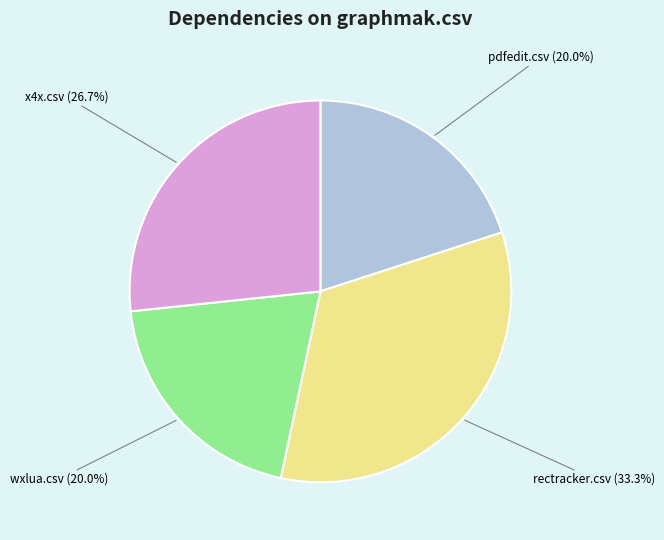

Is there a majority slice in this chart?

No